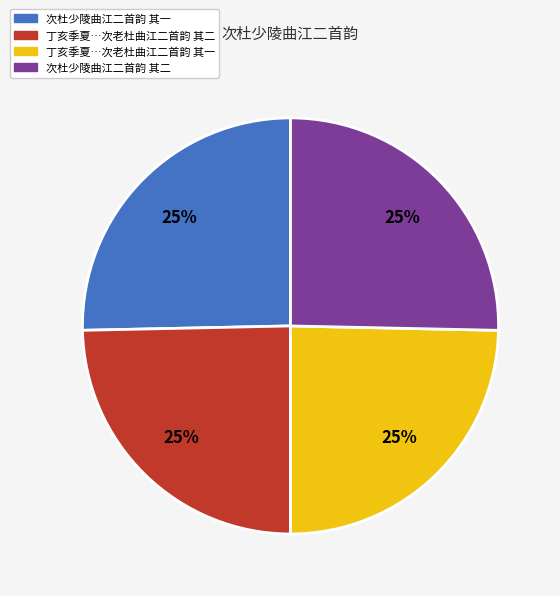

How many slices are in this pie chart?

4